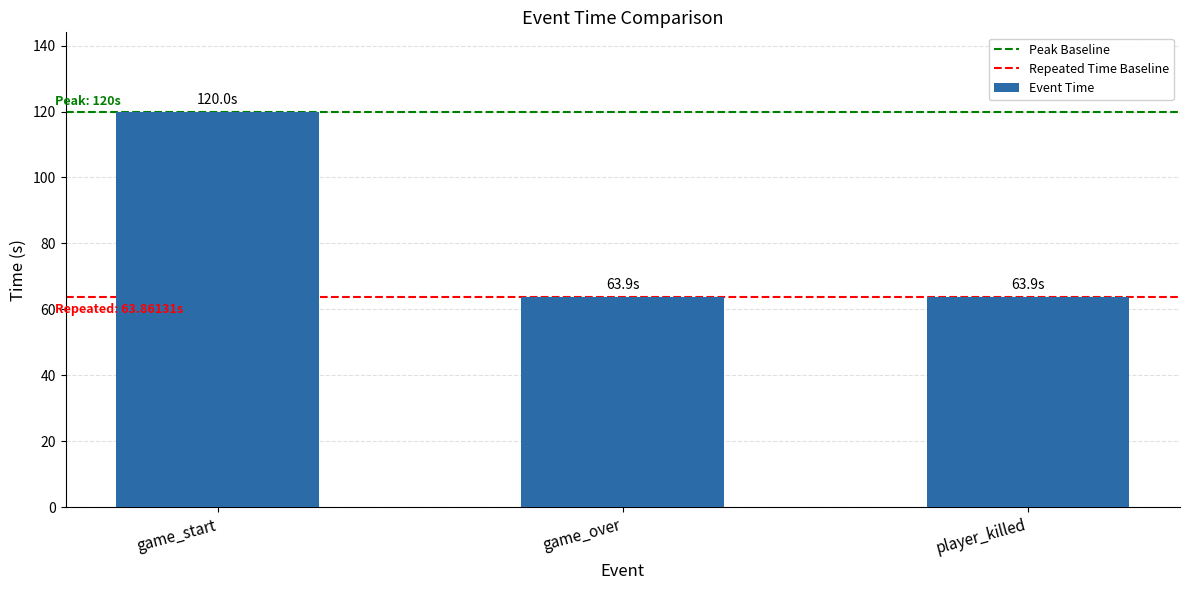

What is the change in value from game_start to player_killed?

-56.1